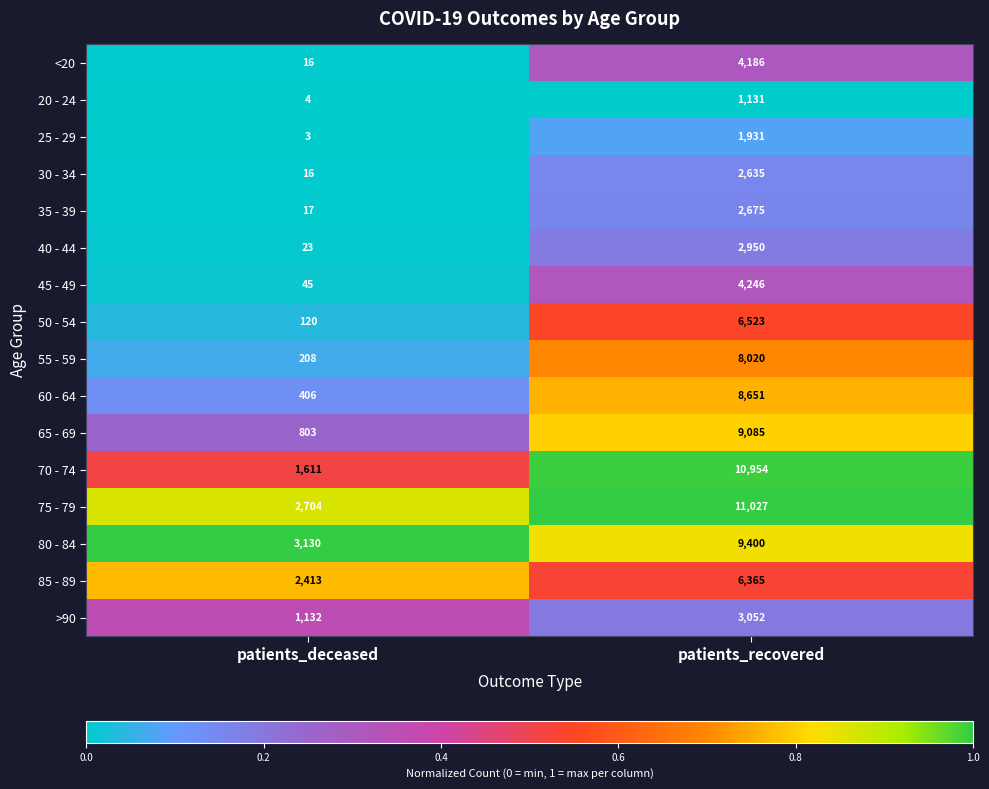

Is it true that 25 - 29 equals 1 at patients_deceased?

False